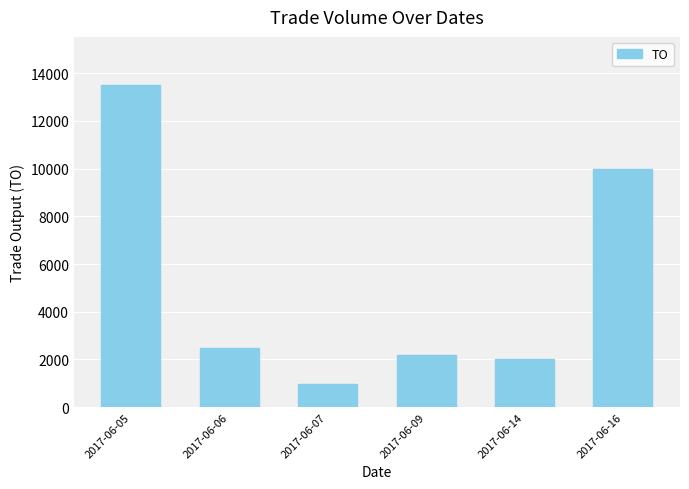

What is the greatest value displayed?

13500